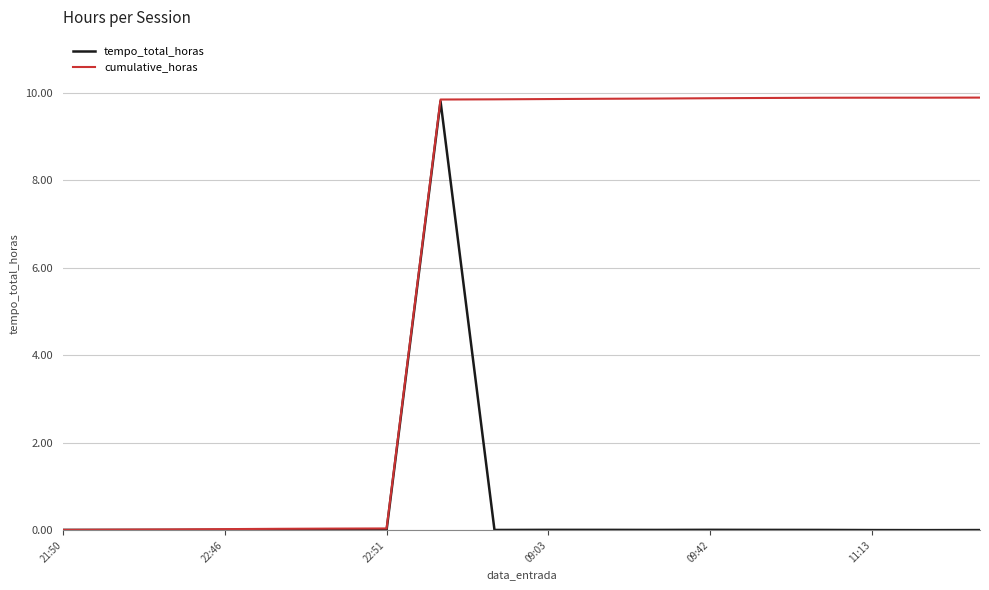

List the series in order of their overall mean, lowest first.

tempo_total_horas, cumulative_horas